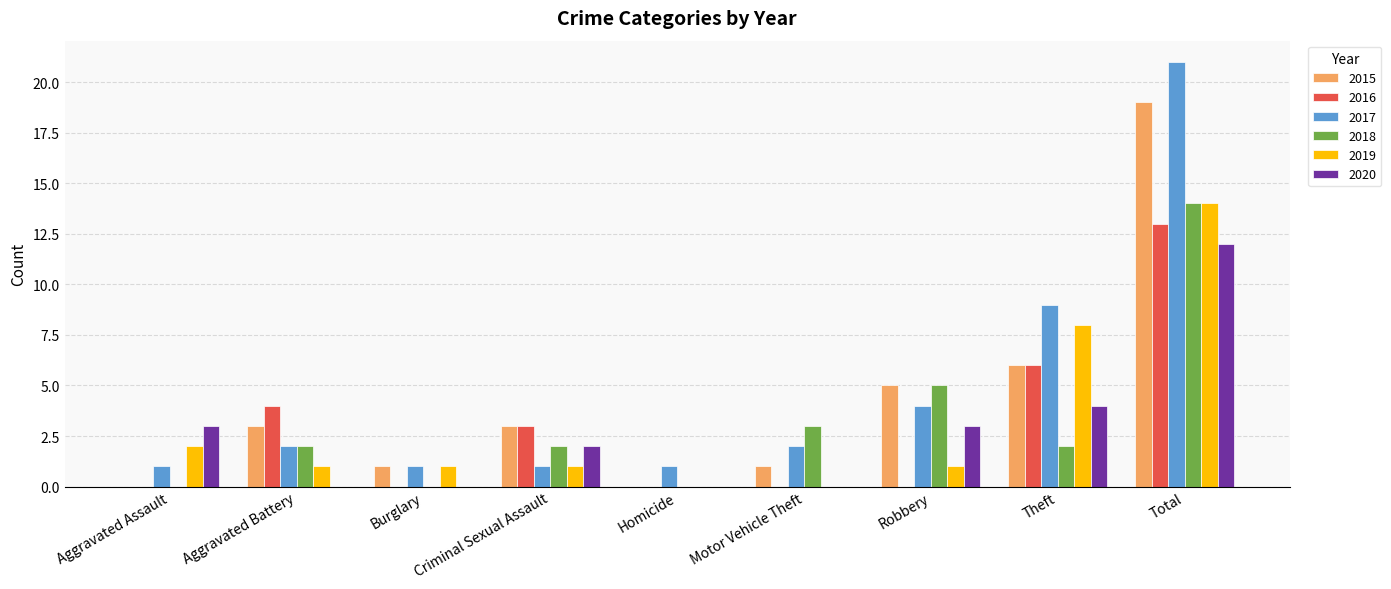

The 2019 series shows 5 at Motor Vehicle Theft. True or false?

False